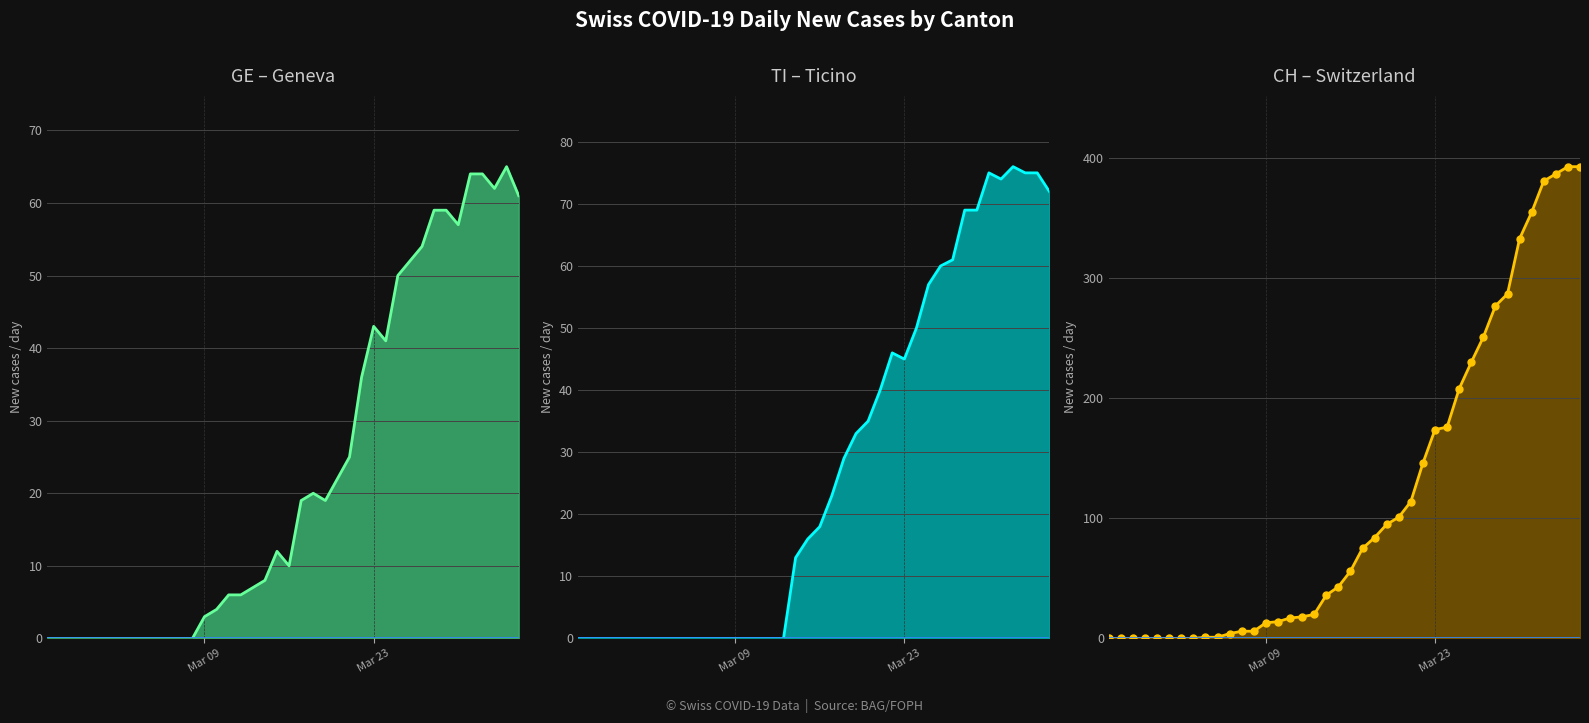

What is the maximum value for CH?

393